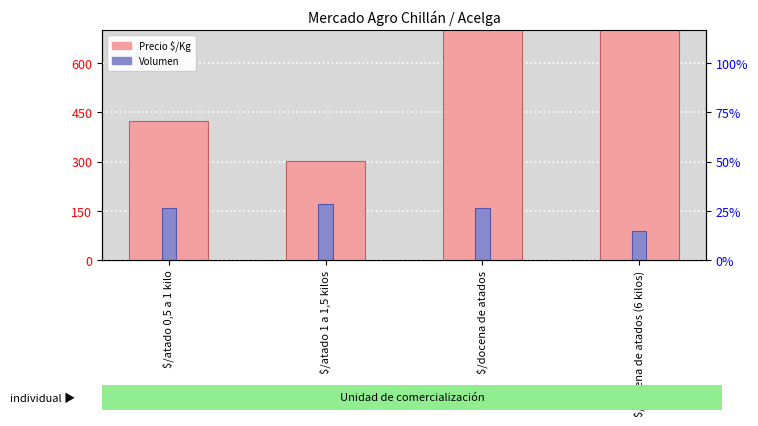

The Volumen series shows 170 at $/atado 1 a 1,5 kilos. True or false?

True